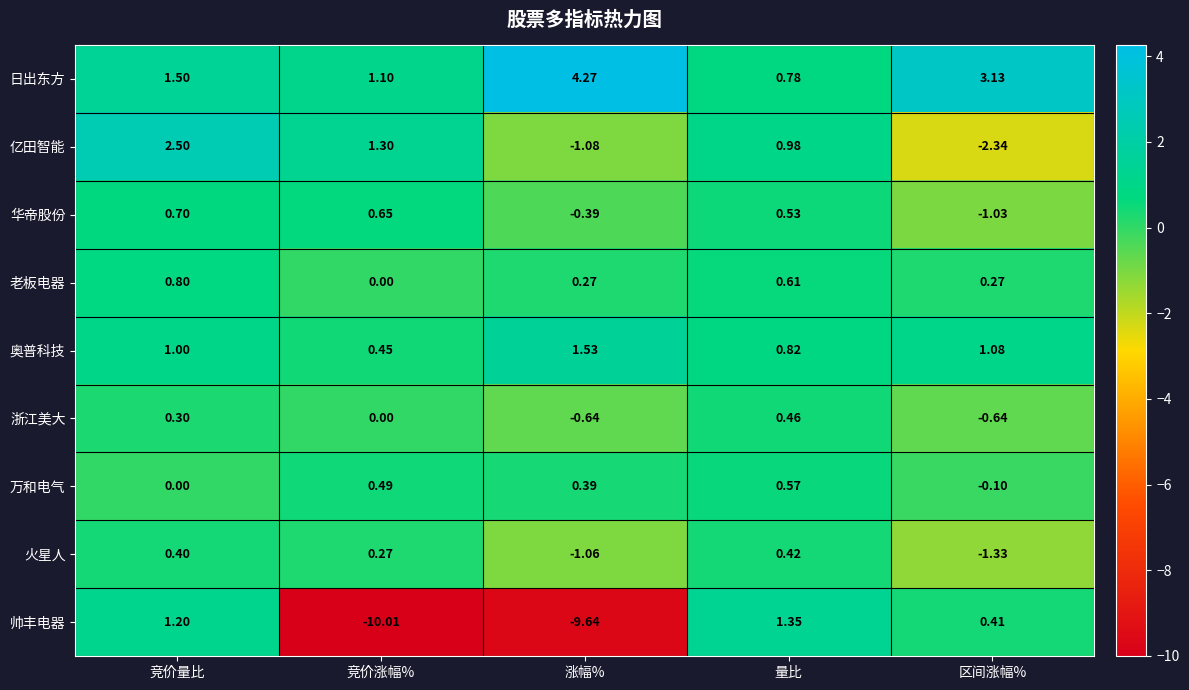

What is the smallest value displayed?

-10.0